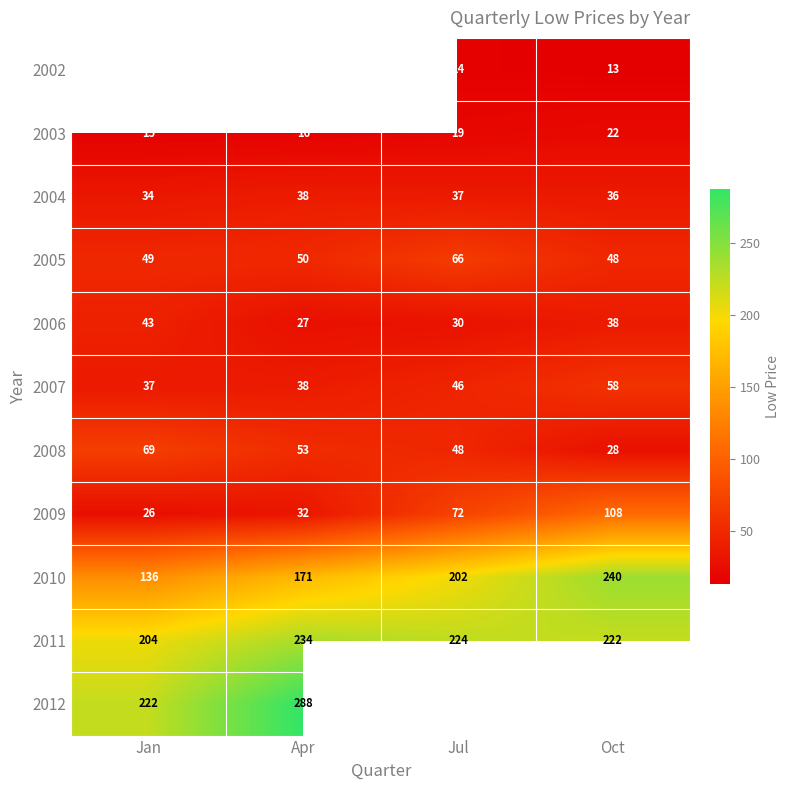

Rank the categories by 2010 value from lowest to highest.

Jan, Apr, Jul, Oct